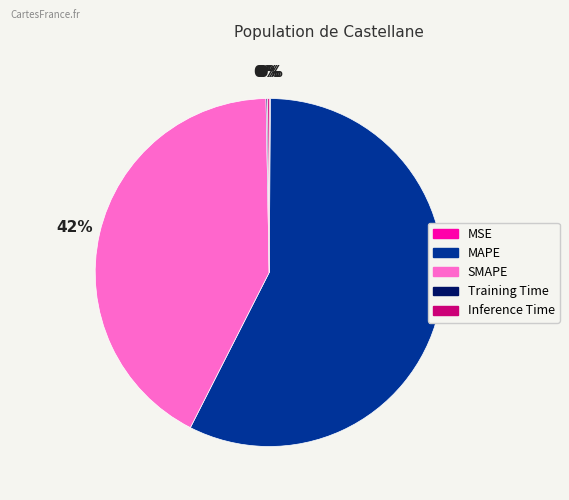

Which category has the biggest portion of the pie?

MAPE